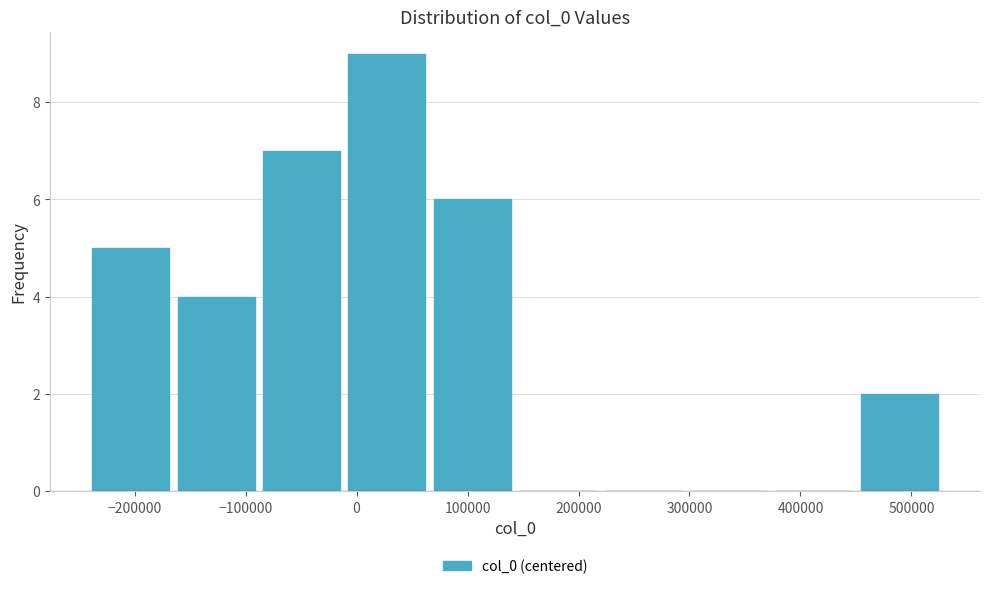

How tall is the bar that spans -90000 to -10000 on the x-axis? Neither the bar edges nor the heights are printed on the chart, so give them approximately, as read against the axes.

7